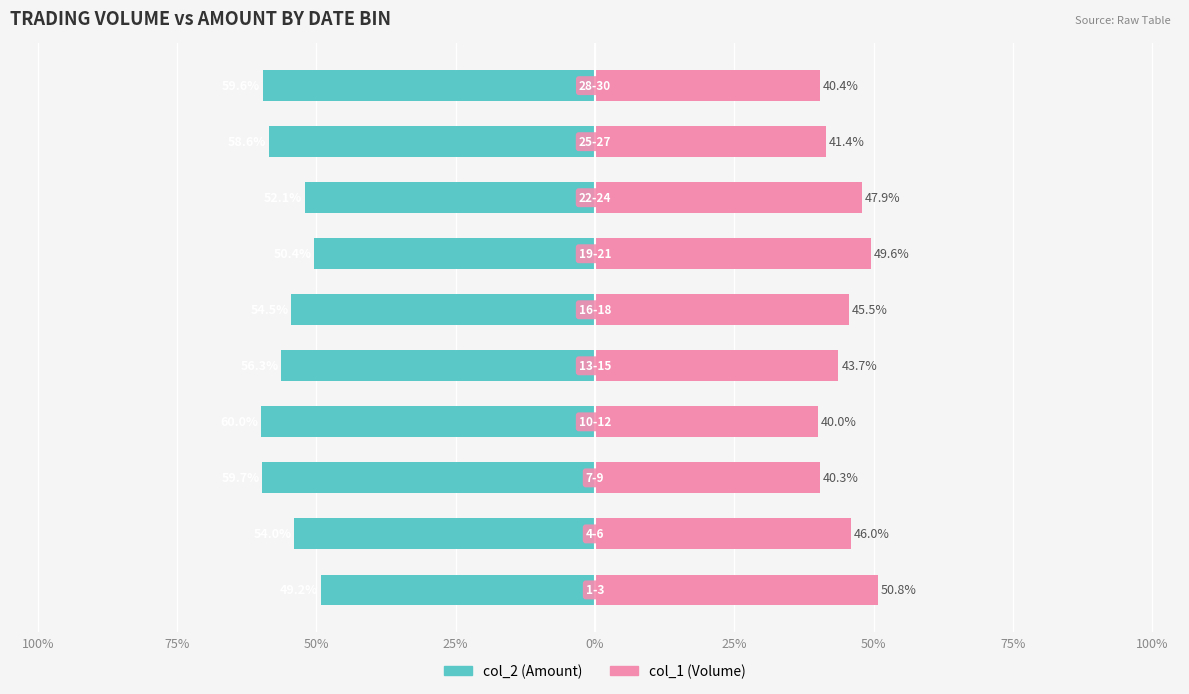

What is the lowest value of the col_2 (Amount) series?

-60.0